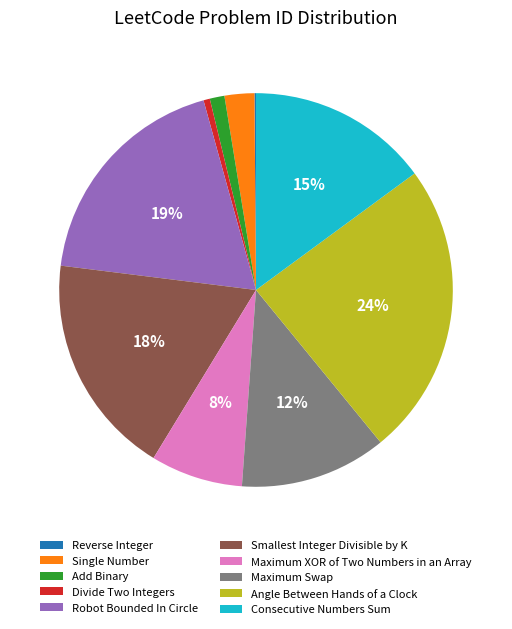

Approximately how many times larger is the value at Consecutive Numbers Sum compared to Robot Bounded In Circle?

0.8